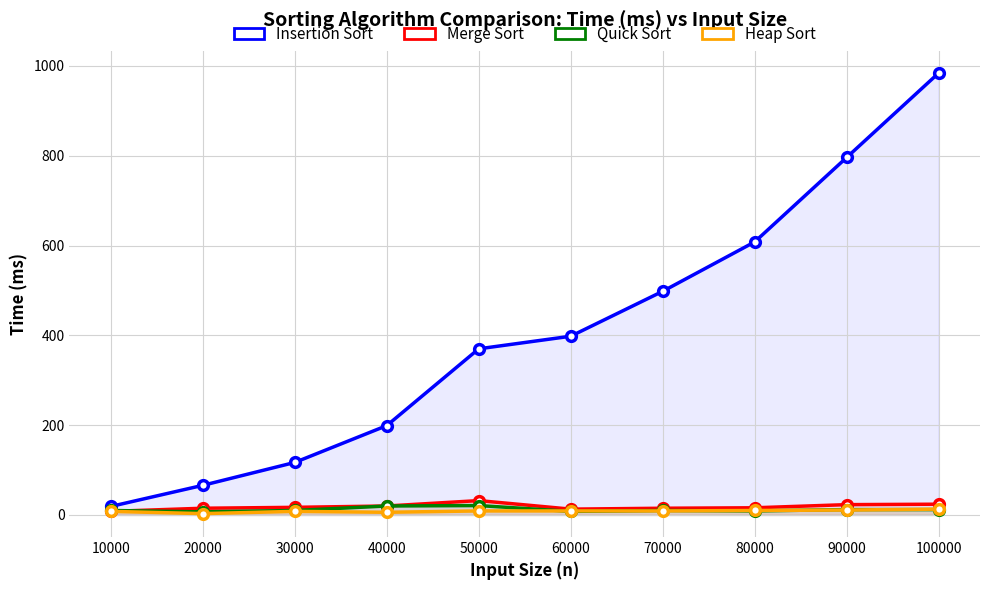

After their last crossing, which series has the higher values: Heap Sort or Quick Sort?

Heap Sort